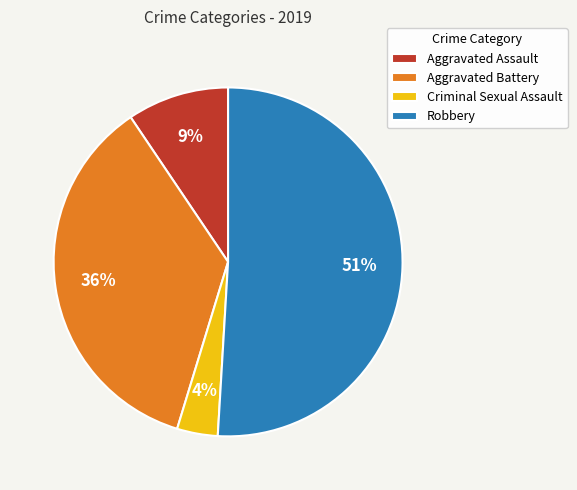

Which has a higher value, Criminal Sexual Assault or Robbery?

Robbery